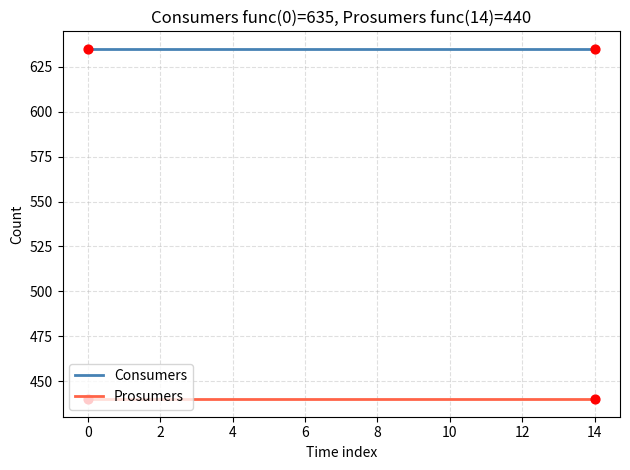

At how many categories does at least one series exceed 495?

15